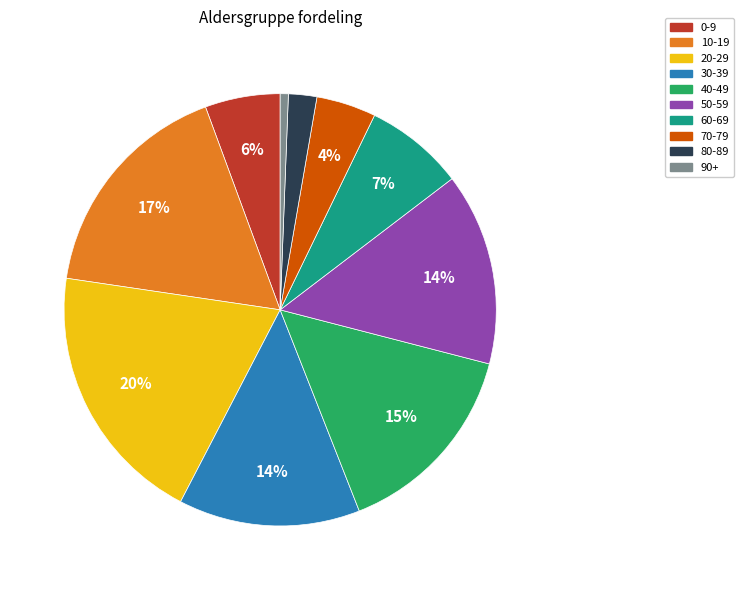

What is the largest slice in the pie chart?

20-29